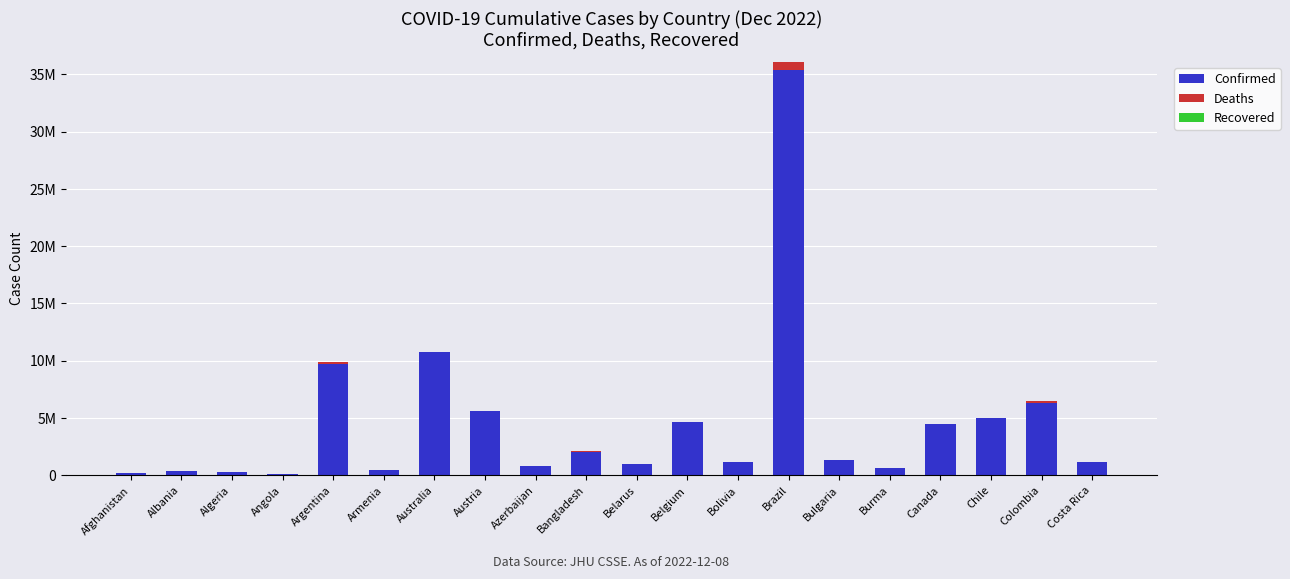

Between Chile and Azerbaijan, which is larger?

Chile